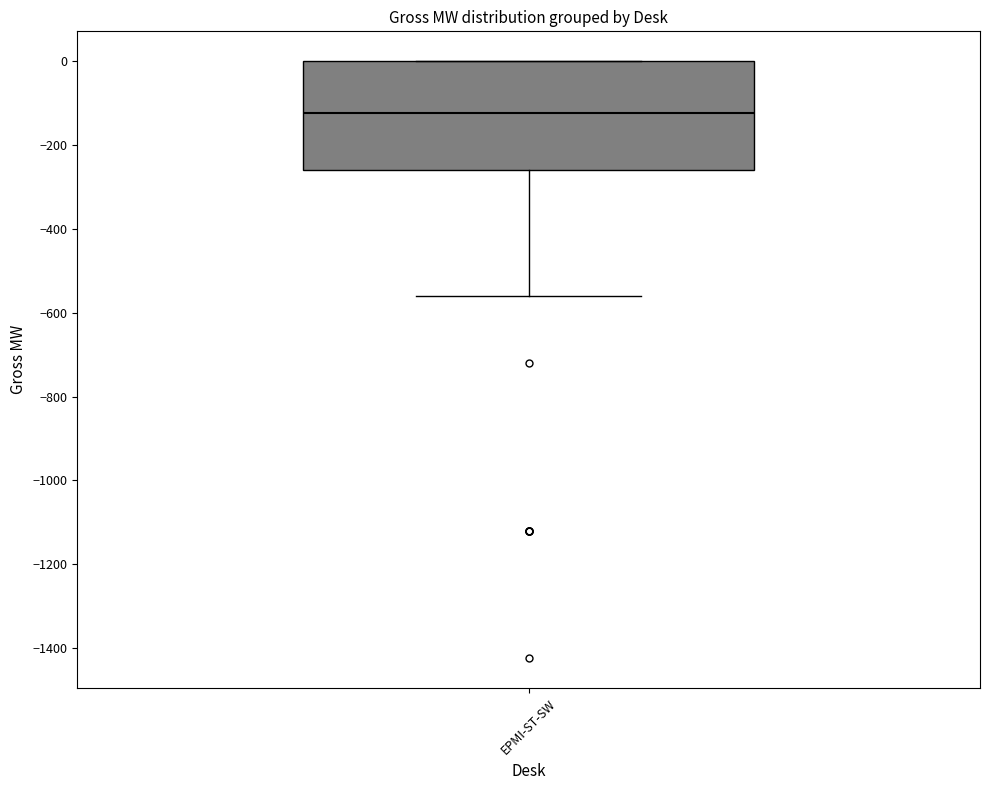

Transcribe this box plot: give where the median line is, the range the box spans, and where the two whiskers end, as read against the y-axis. The values are not printed on the chart, so give them approximately, as read against the axis.

median -120, box -260 to 0, whiskers -560 to 0